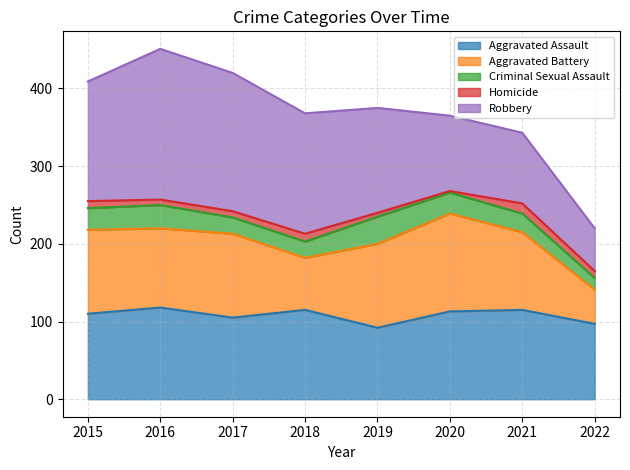

Reading left to right, extract all data points from this chart.

Aggravated Assault: 2015=110	2016=118	2017=105	2018=115	2019=92	2020=113	2021=115	2022=97
Aggravated Battery: 2015=108	2016=102	2017=108	2018=67	2019=108	2020=126	2021=100	2022=44
Criminal Sexual Assault: 2015=28	2016=30	2017=21	2018=21	2019=35	2020=27	2021=24	2022=15
Homicide: 2015=9	2016=7	2017=8	2018=10	2019=5	2020=2	2021=13	2022=9
Robbery: 2015=154	2016=194	2017=178	2018=155	2019=135	2020=97	2021=91	2022=55